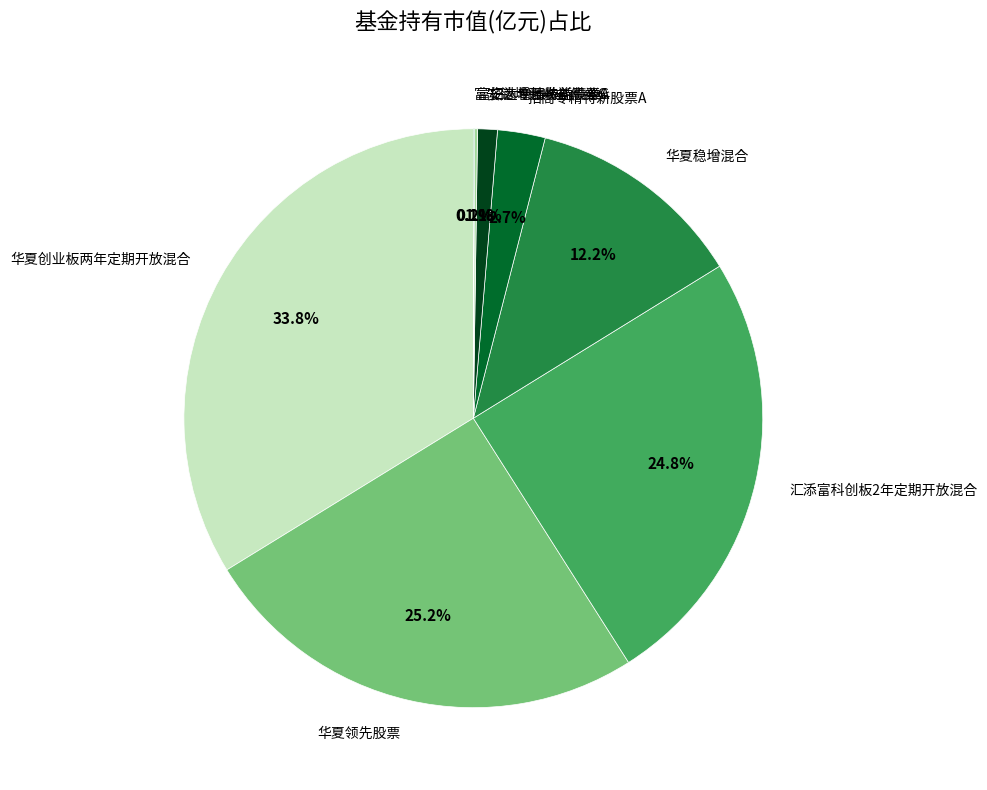

Between 招商专精特新股票A and 招商专精特新股票C, which is larger?

招商专精特新股票A